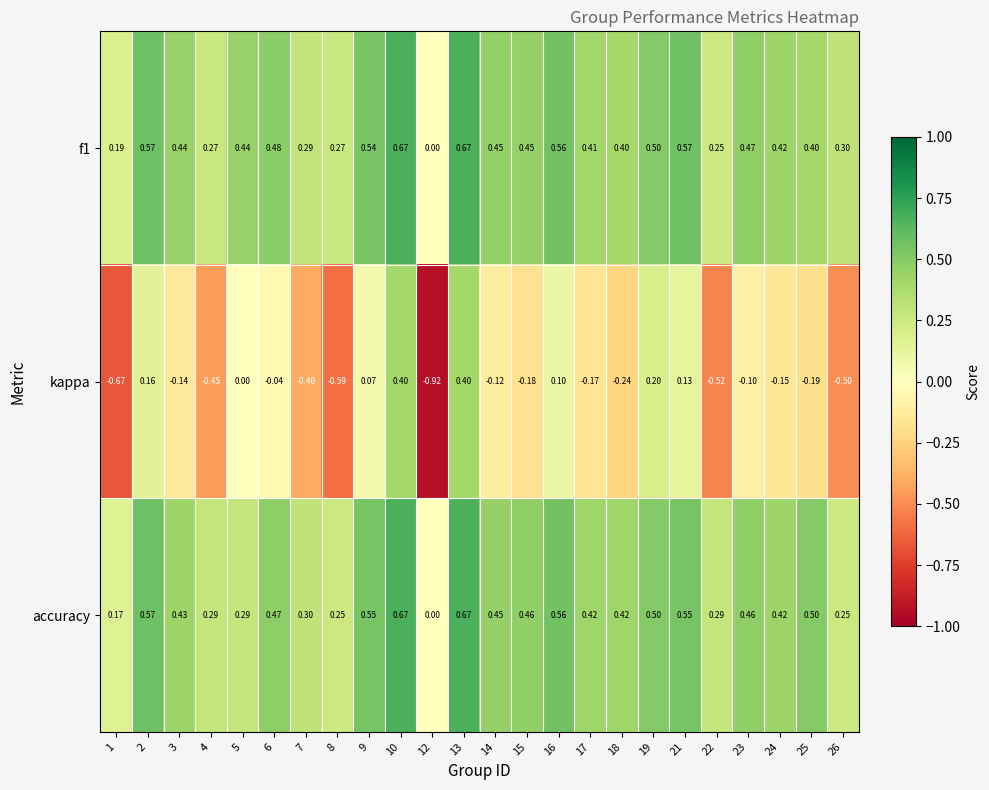

Is the value of f1 at 22 greater than the value of accuracy at 3?

No